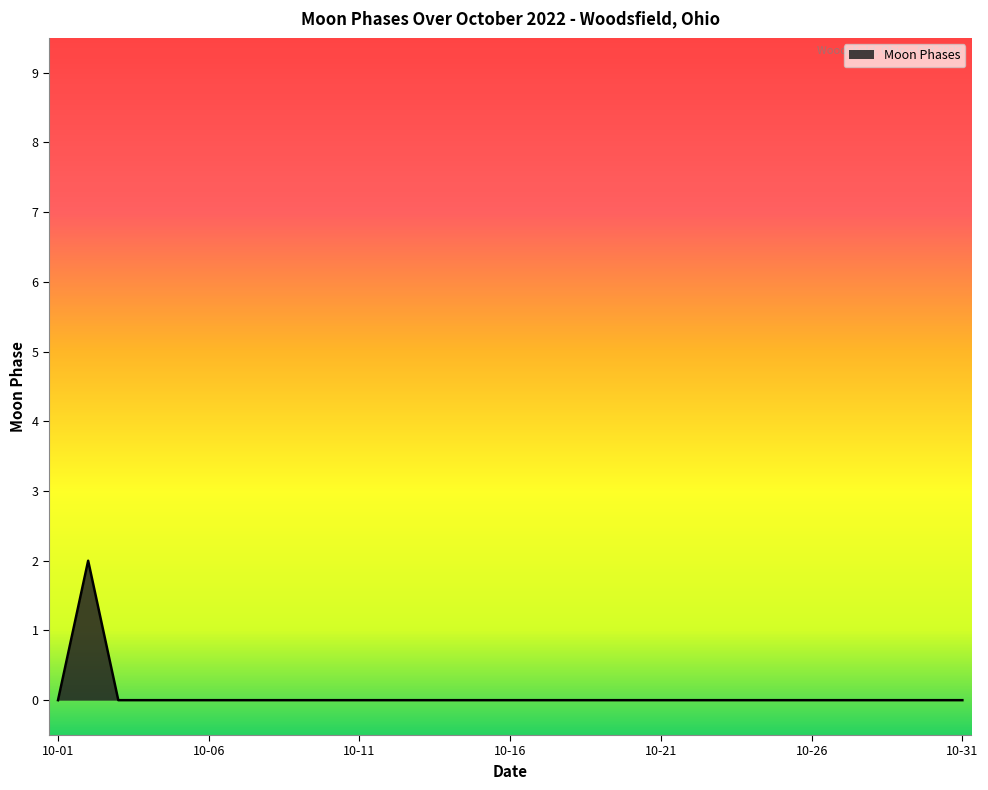

True or false: the data shows -1 at 10-16.

False